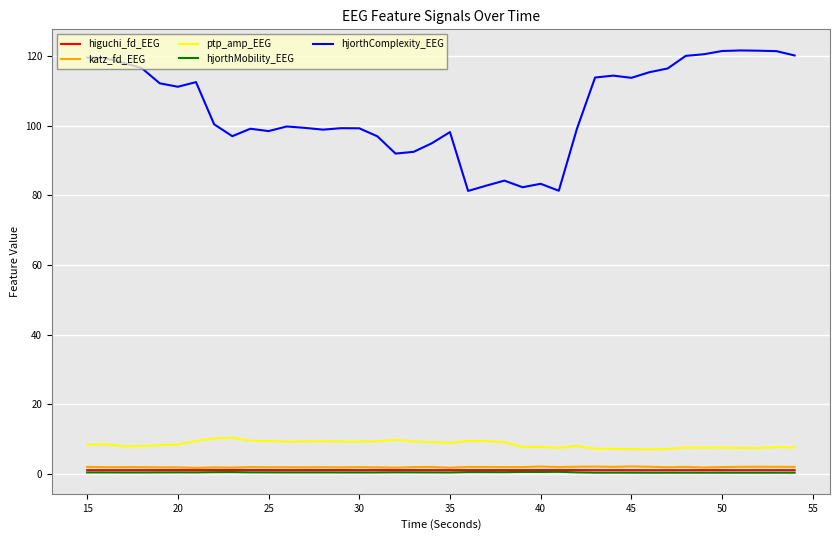

Which series has the widest spread of values?

hjorthComplexity_EEG